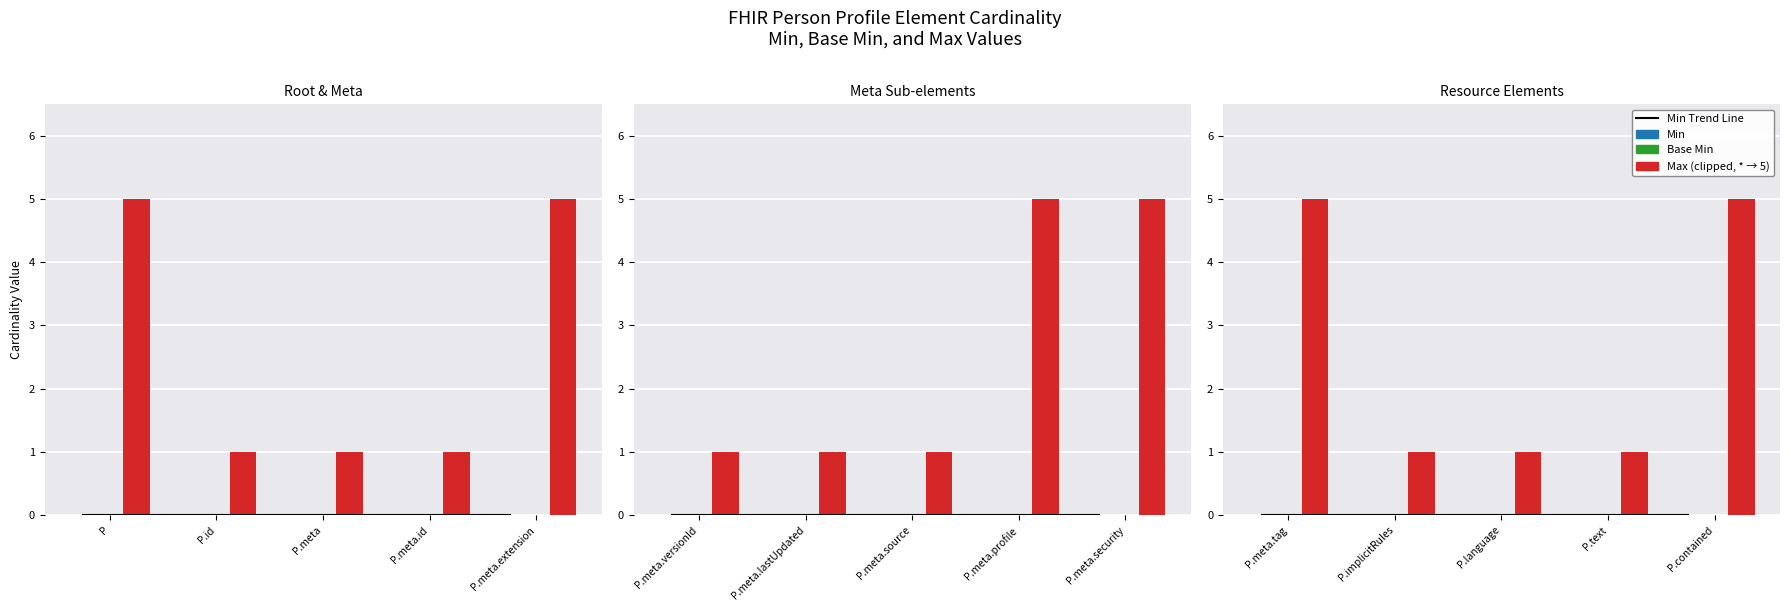

What position from the left is P.language?

3